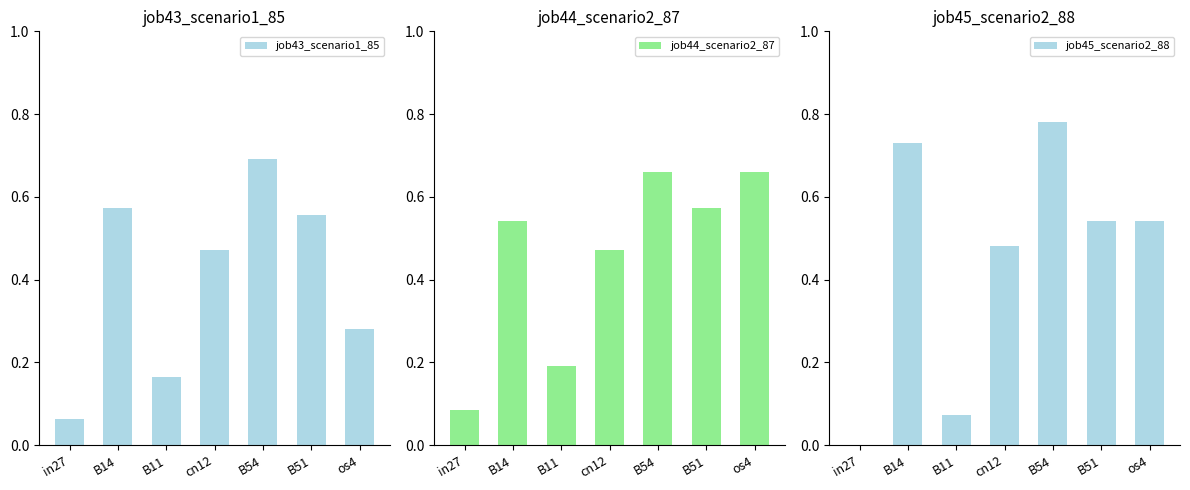

Which label corresponds to the largest value in the chart?

B54